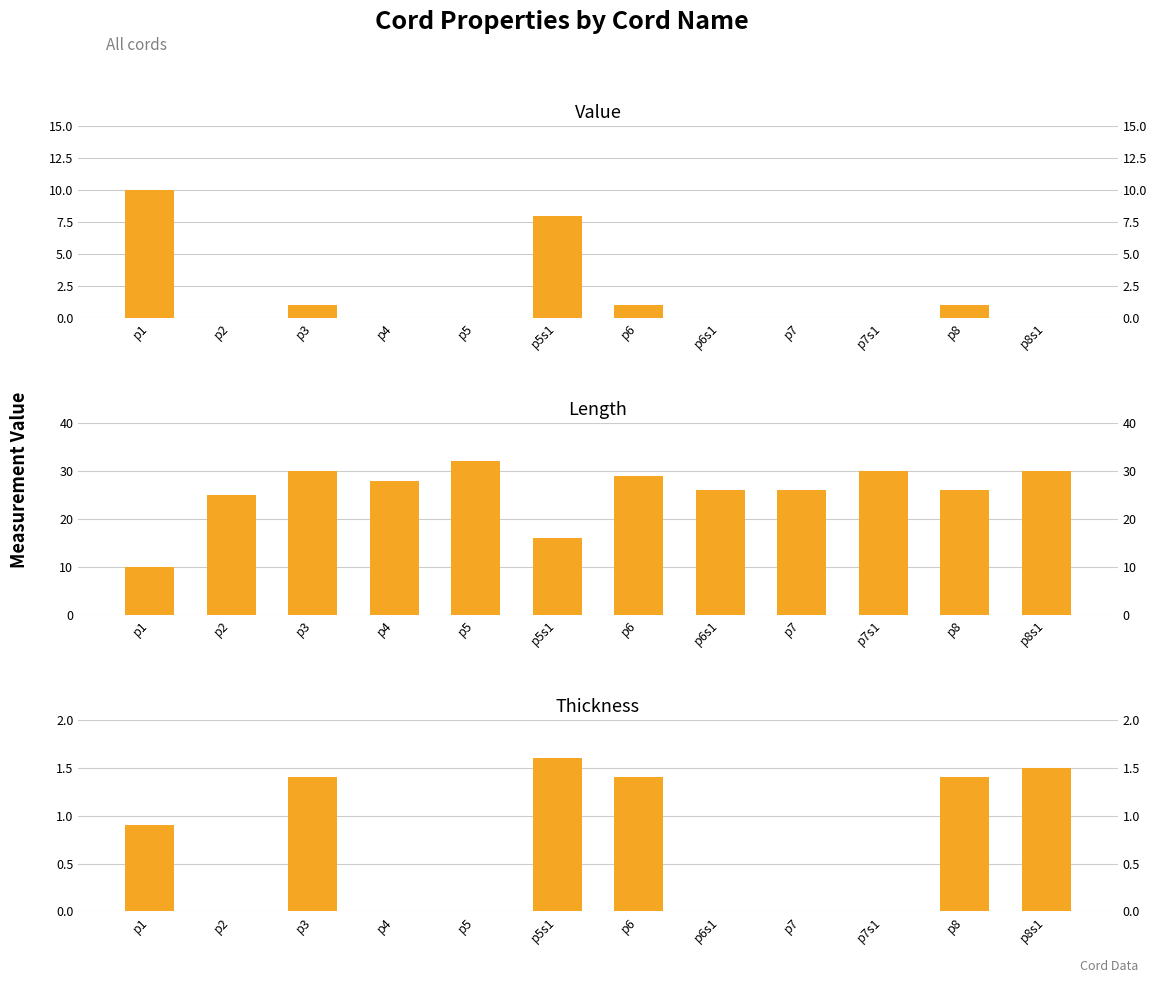

Which series has the largest total across all categories?

Length